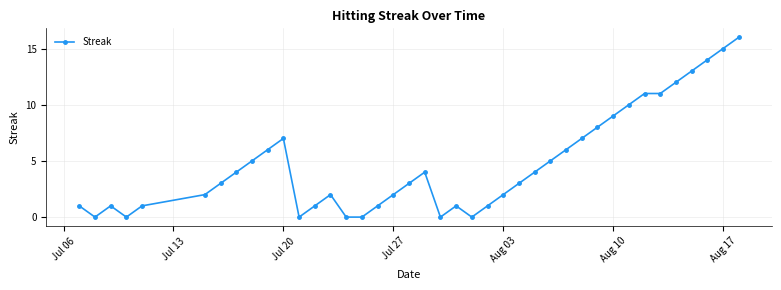

How many lines are shown in the chart?

1